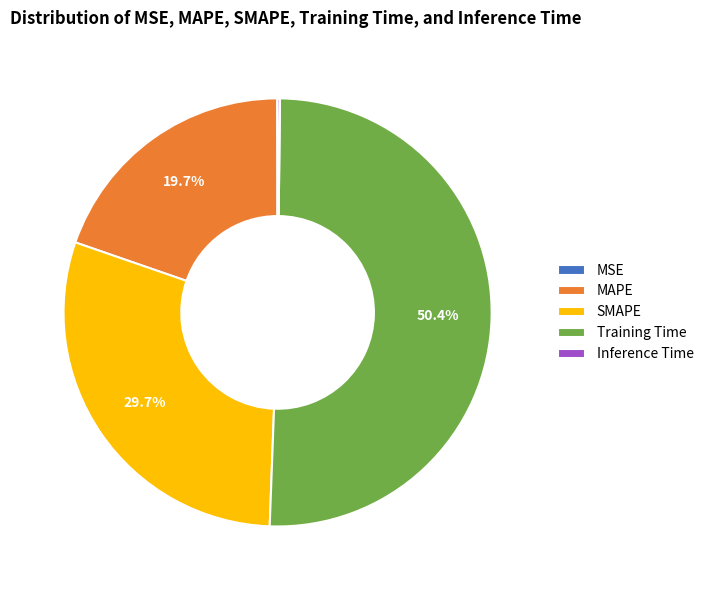

Which slice is the largest?

Training Time